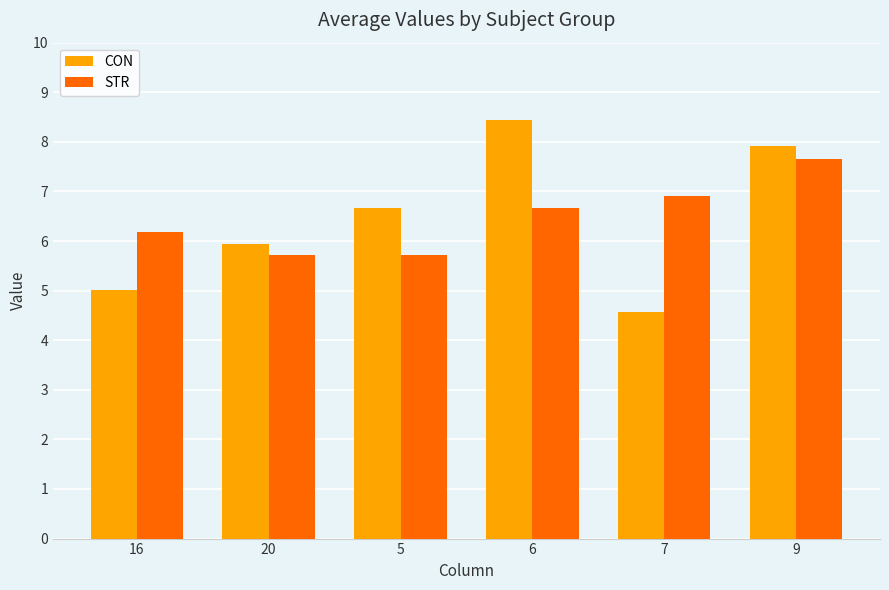

How many bars are there in total?

12